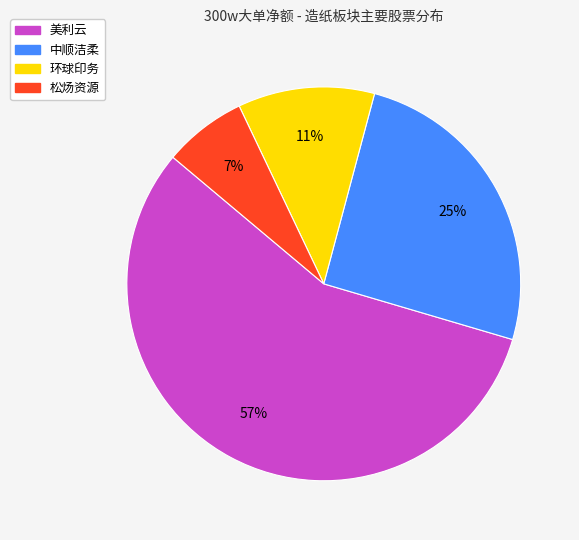

Does 松炀资源 account for over 50% of the chart?

No